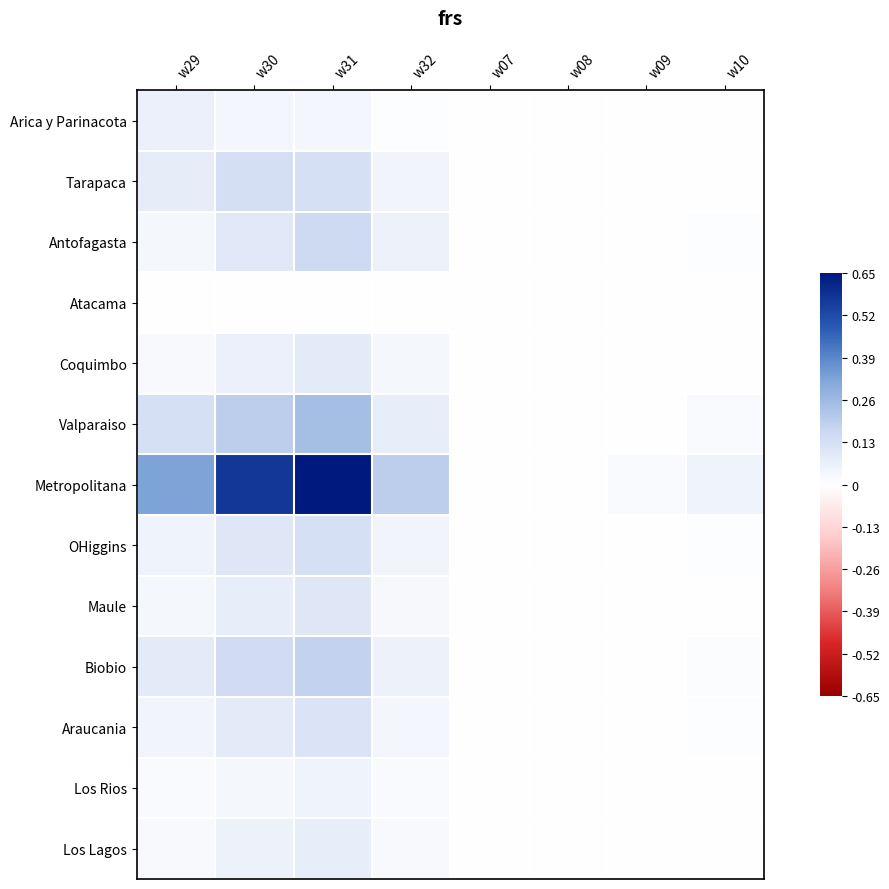

What is the maximum value shown in the chart?

0.7